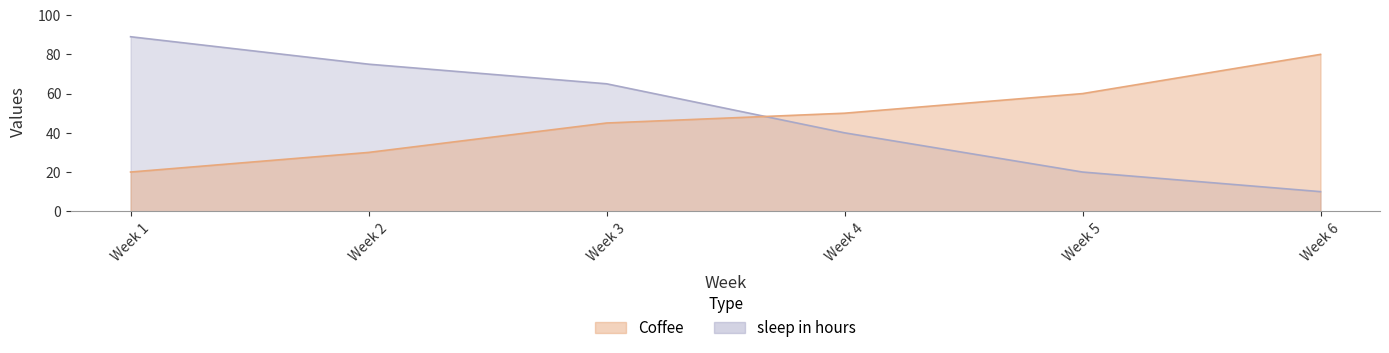

What is the value of the sleep in hours point at the 3rd from the left?

65